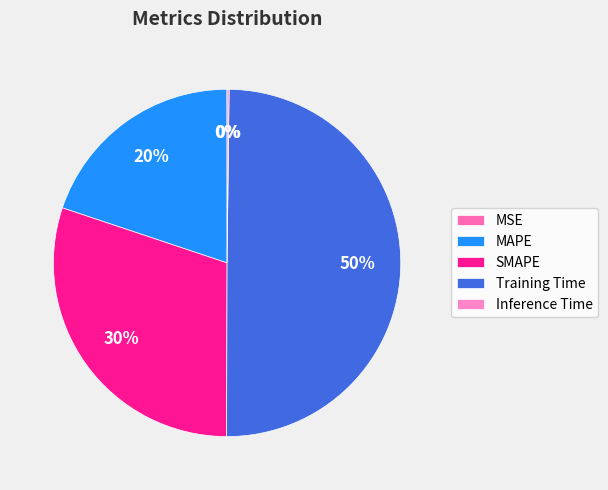

Which slice is the smallest?

MSE